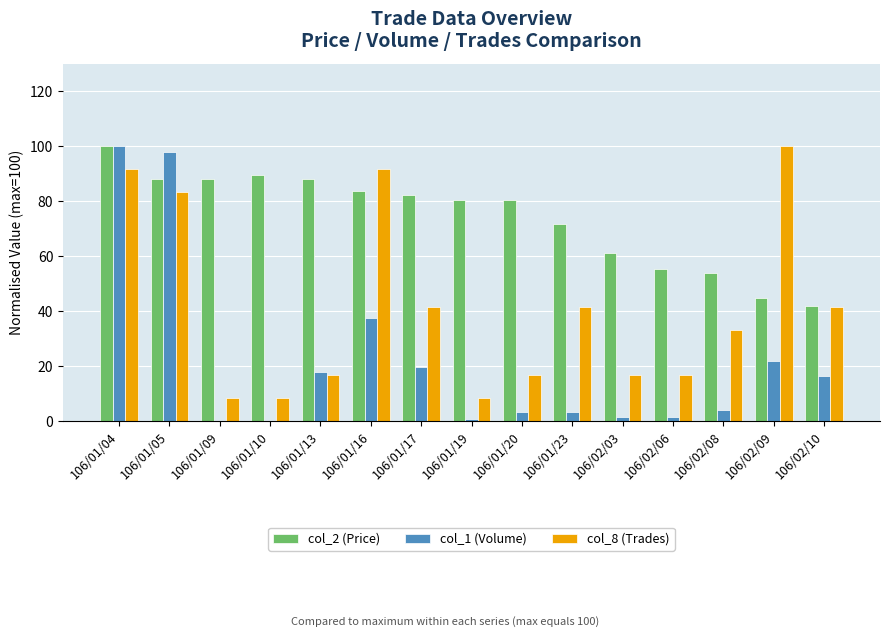

How many bars are there in each group?

3